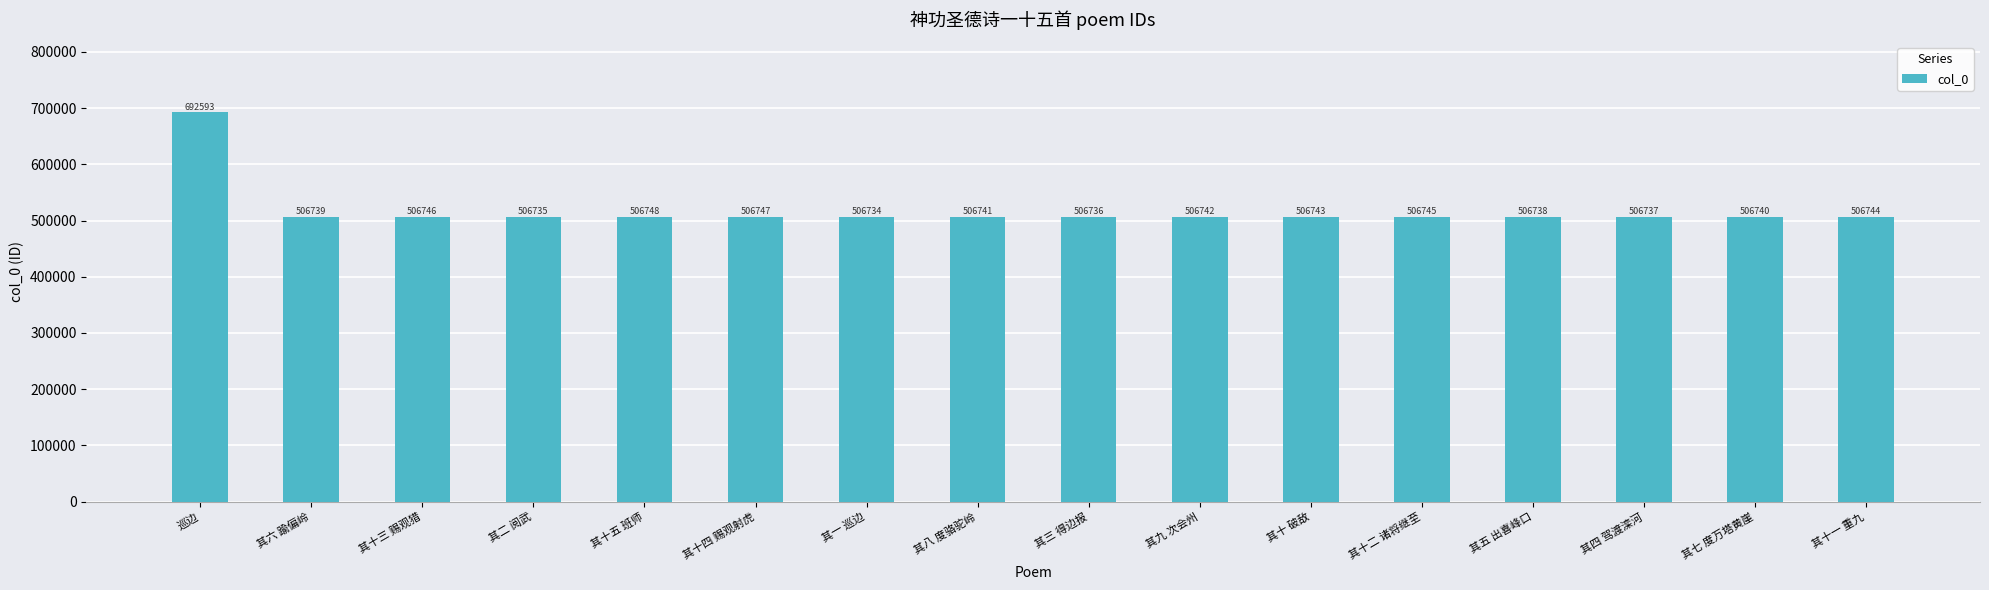

What position from the left is 其十一 重九?

16